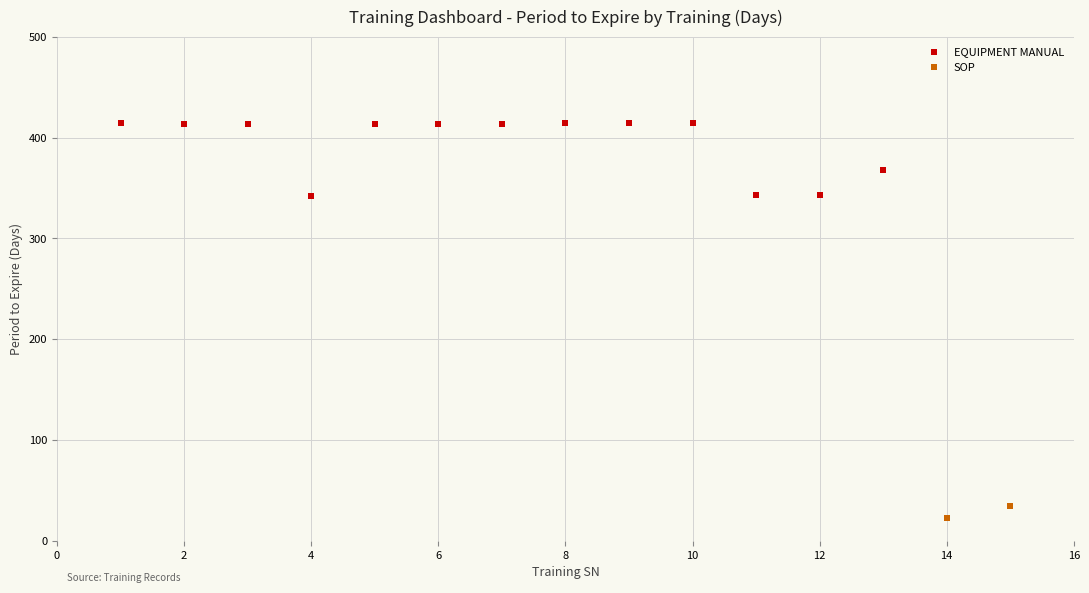

What are all the series names shown in the legend?

EQUIPMENT MANUAL, SOP